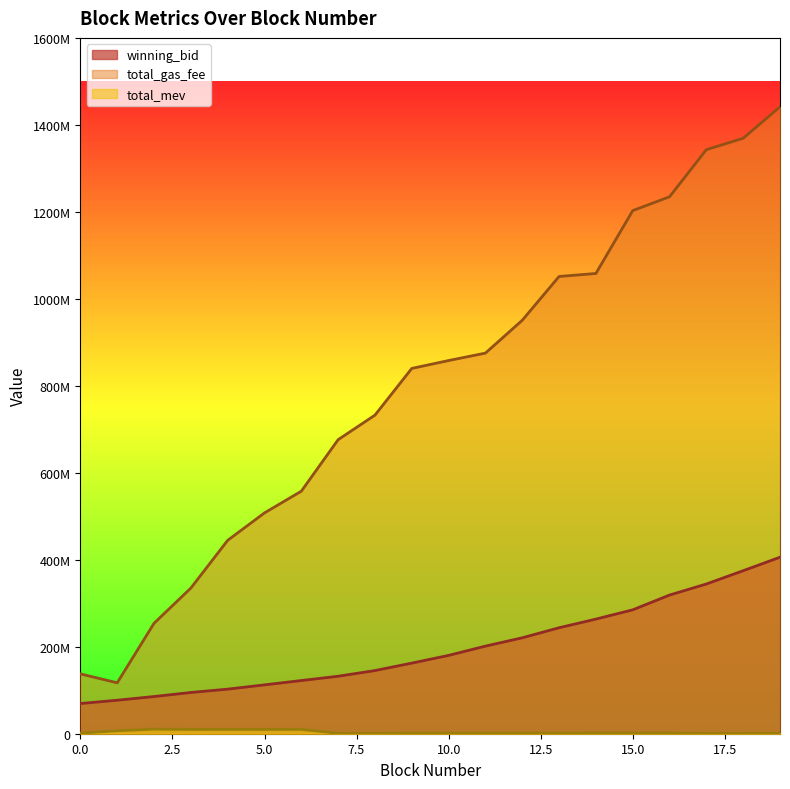

At how many categories does at least one series exceed 1145432787?

5